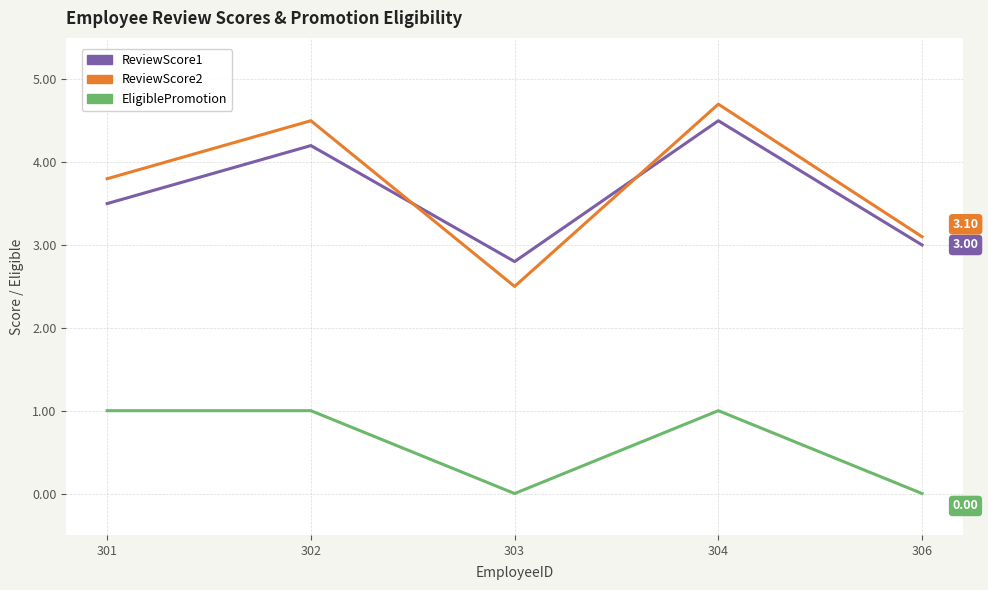

Is the value of ReviewScore2 at 304 greater than the value of EligiblePromotion at 301?

Yes